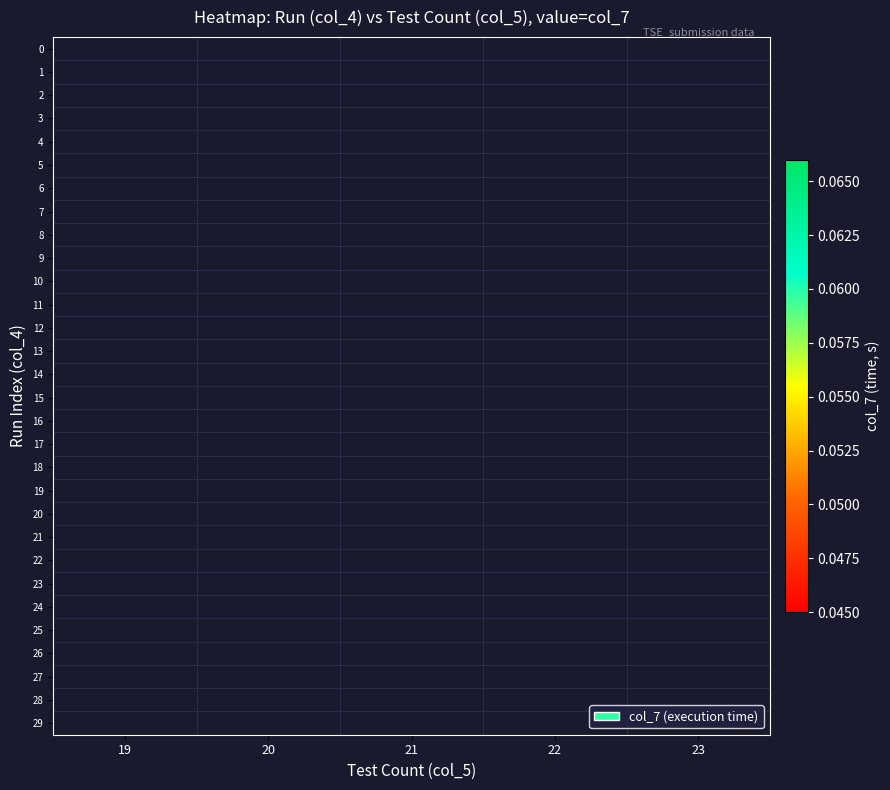

At 21, list the series in order from largest to smallest.

19, 20, 21, 22, 23, 24, 25, 26, 27, 28, 29, 0, 1, 2, 3, 4, 5, 6, 7, 8, 9, 10, 11, 12, 13, 14, 15, 16, 17, 18